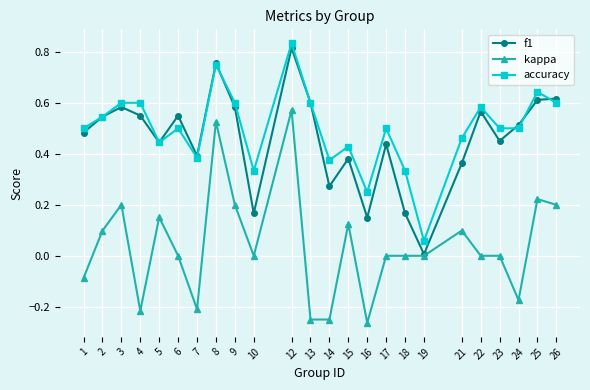

At which label does f1 reach its minimum?

19